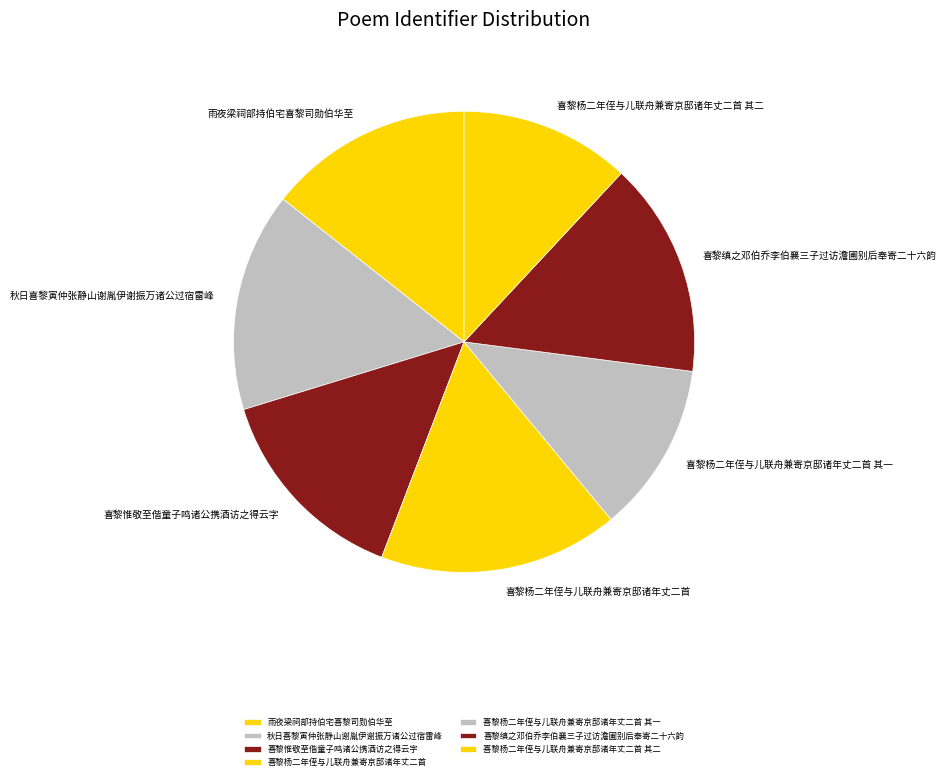

Is there any slice that represents more than half of the pie?

No